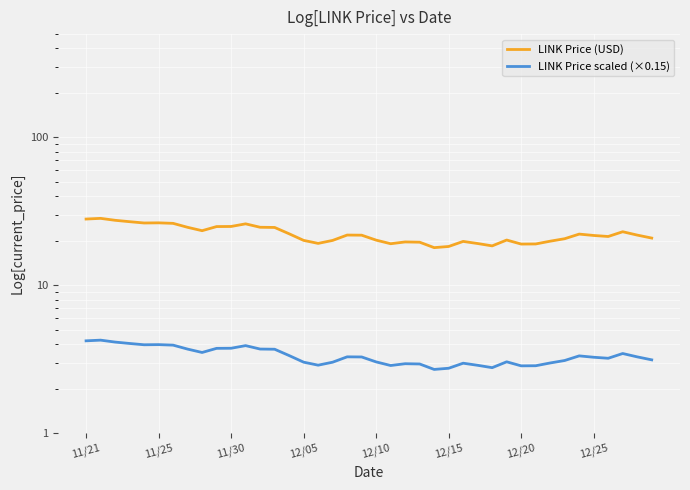

Count the number of categories in the chart.

40